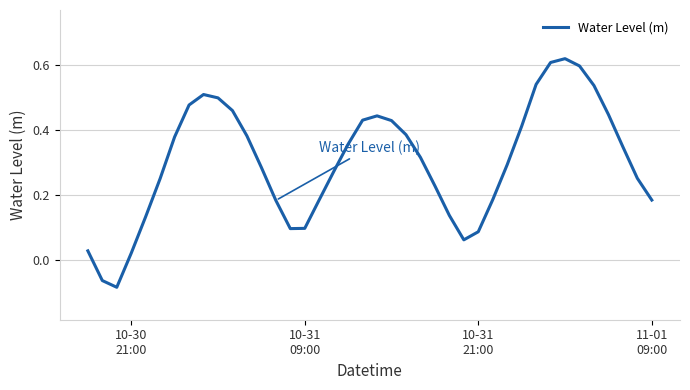

What is the difference between the maximum and second lowest values?

0.7